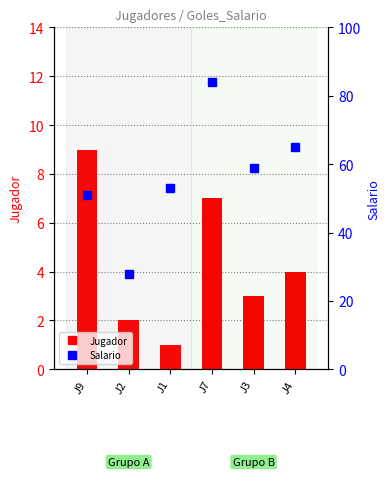

What value does the Jugador series have at J4?

4